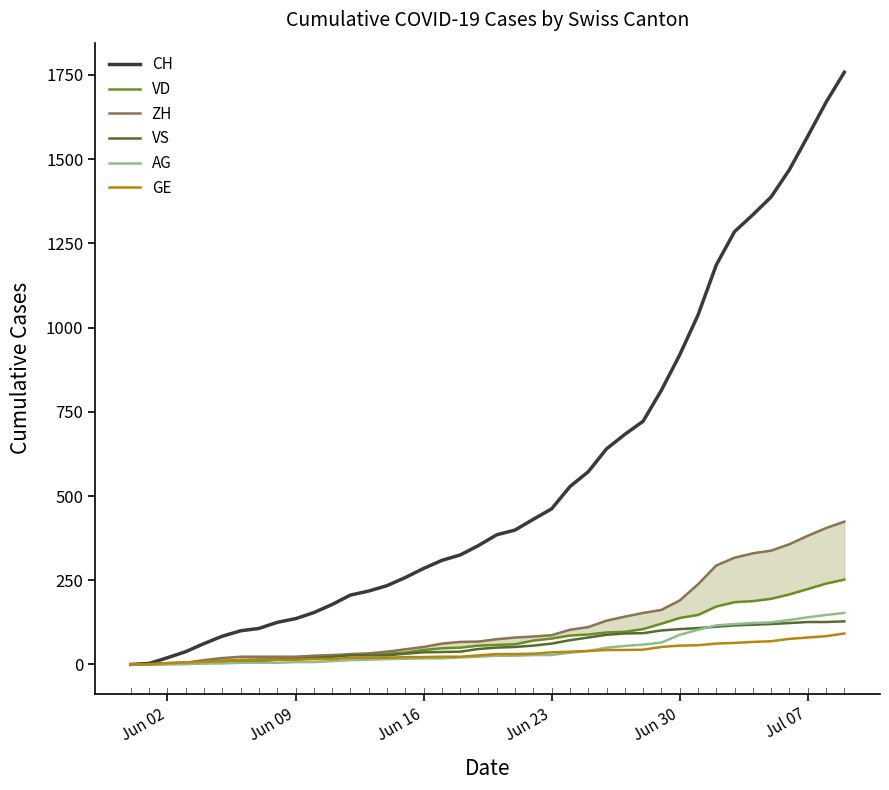

True or false: AG and GE cross at least once.

False